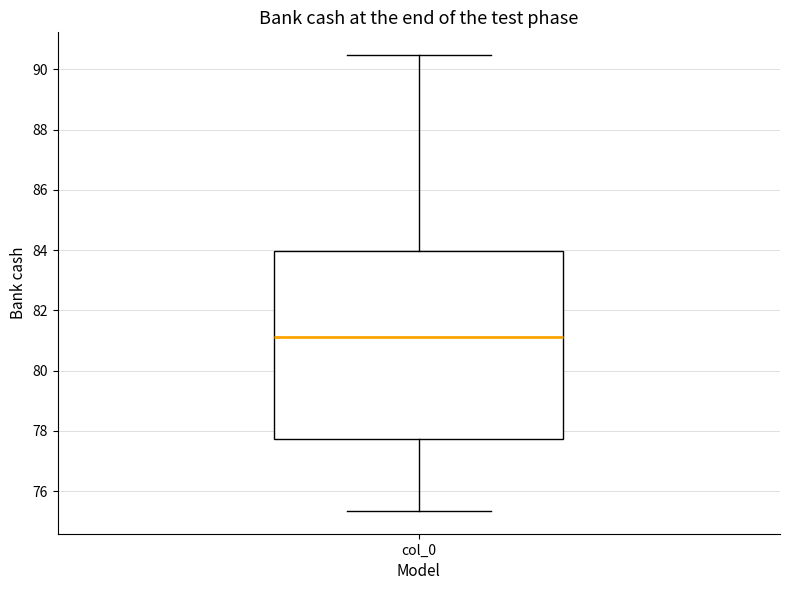

Read this box plot against the y-axis: the position of the median line, the range covered by the box, and the ends of both whiskers. The values are not printed on the chart, so give them approximately, as read against the axis.

median 81.2, box 77.8 to 84.0, whiskers 75.4 to 90.4